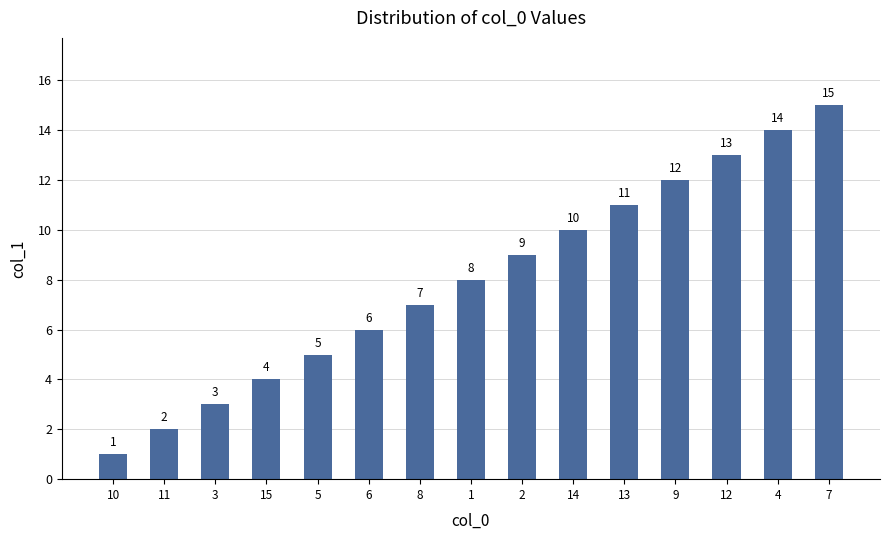

What position from the right is 14?

6